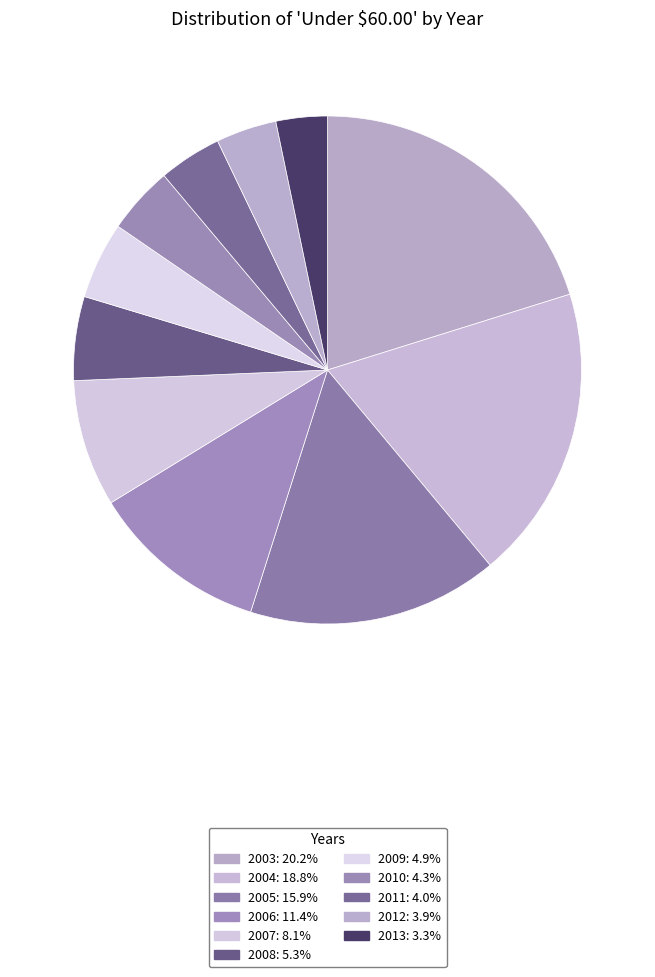

To the nearest percent, what is the difference between the 2009 and 2013 slice percentages?

2%